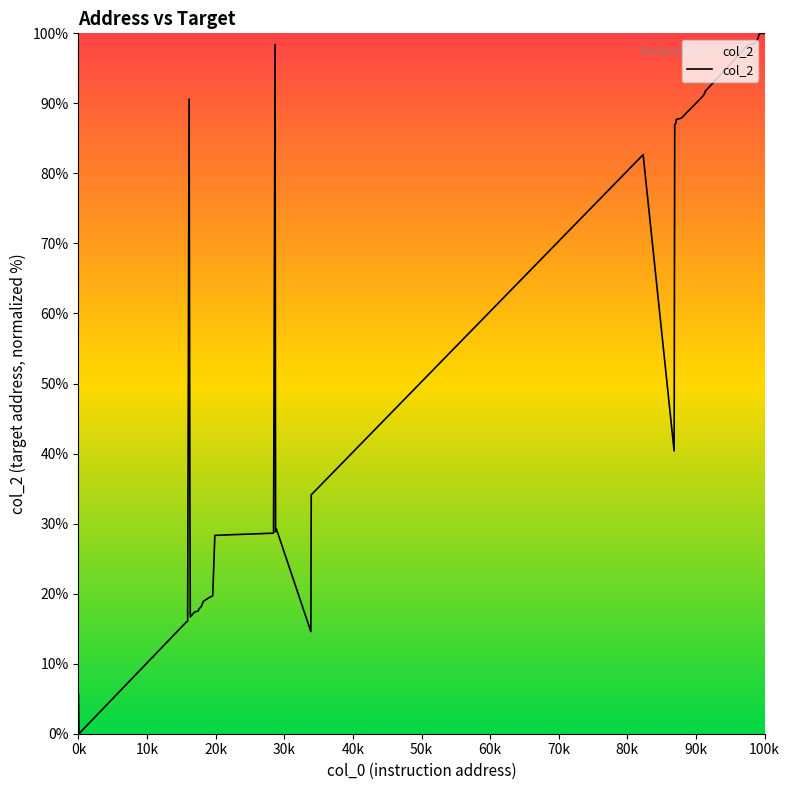

What is the greatest value displayed?

100.0